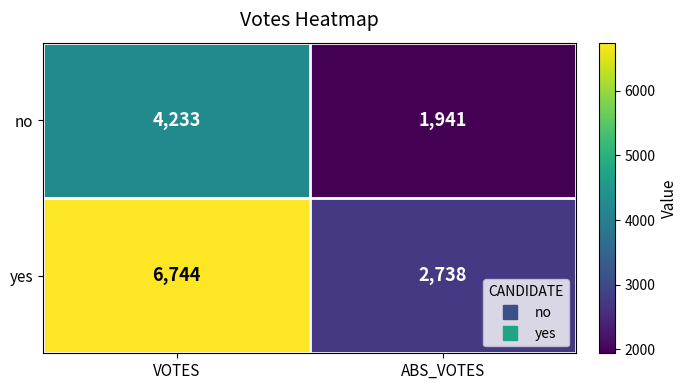

At which category is the sum across all series the highest?

VOTES